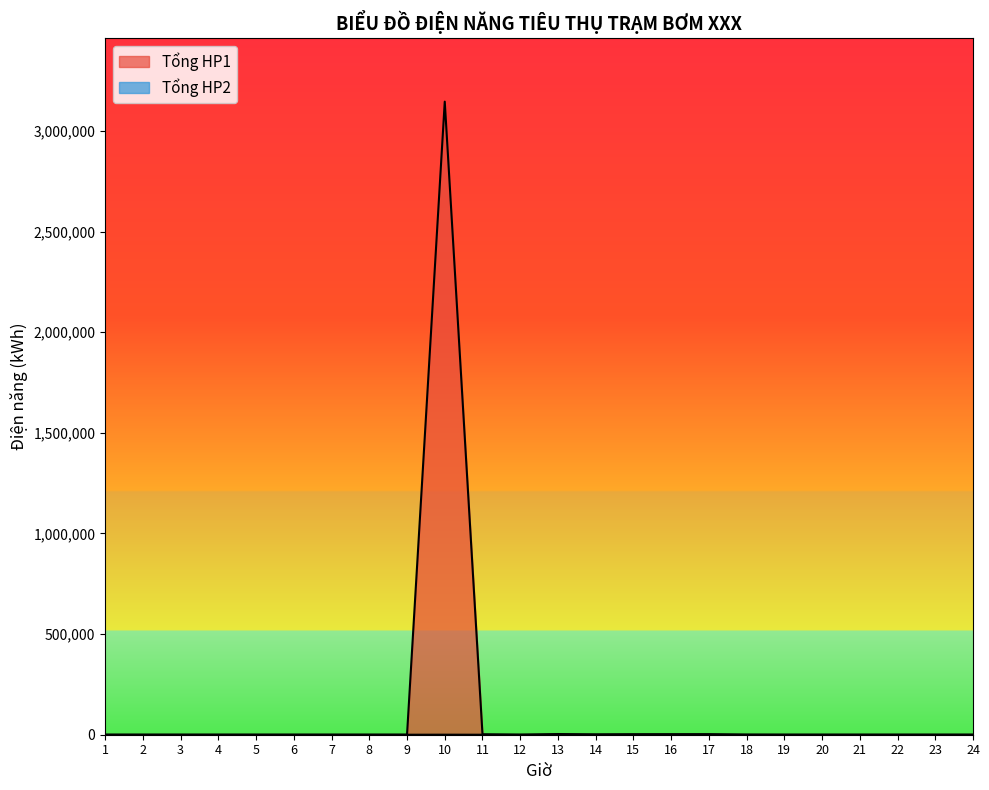

Is it true that Tổng HP2 equals 100 at 18?

False